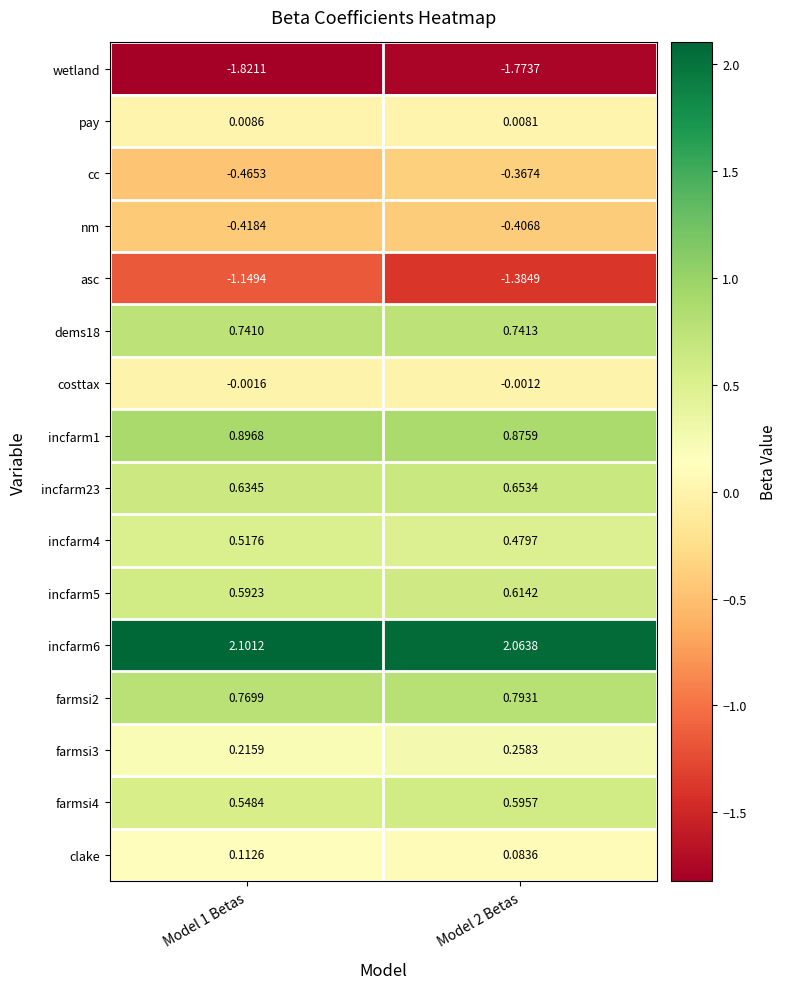

Between Model 1 Betas and Model 2 Betas, which series saw the biggest shift?

asc